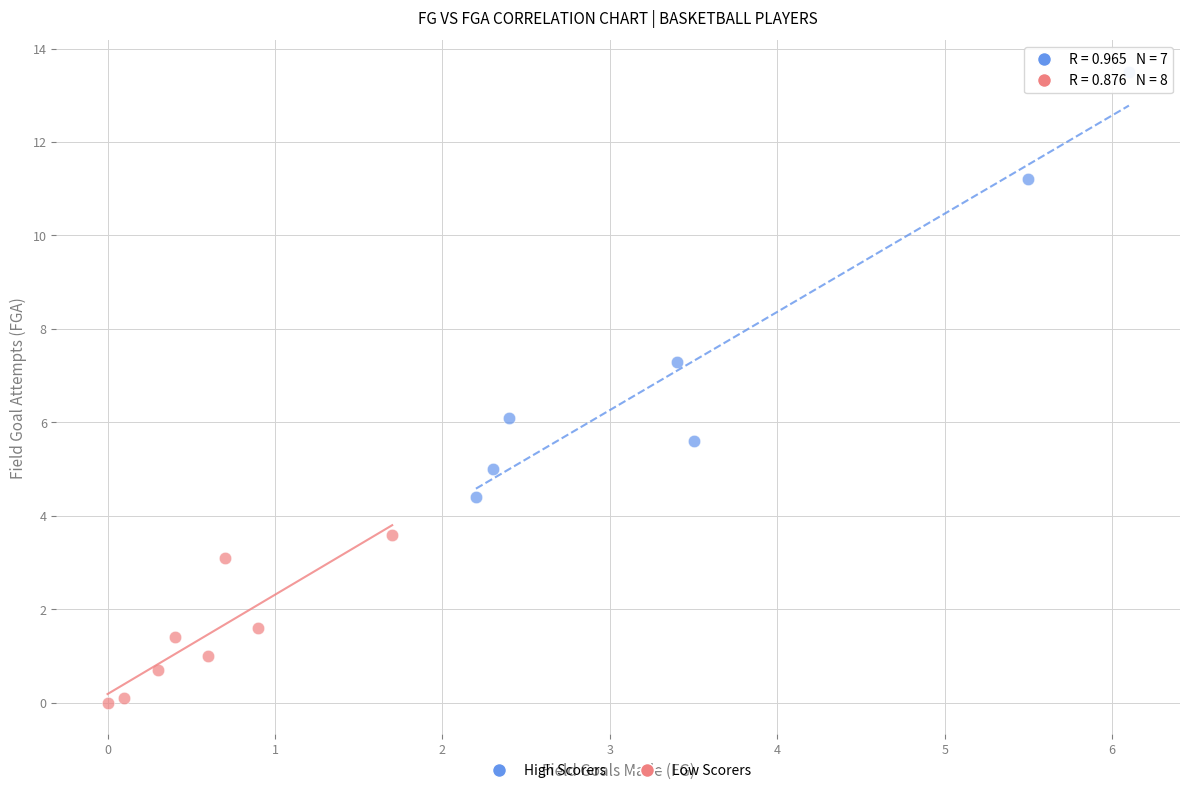

Which series reaches the maximum Y coordinate?

High Scorers